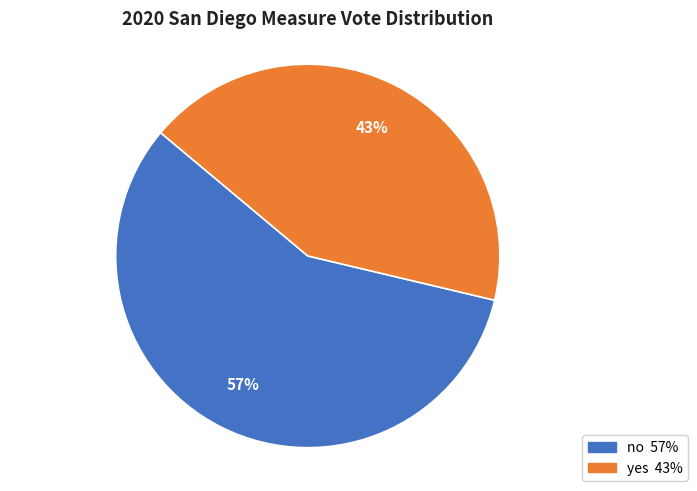

To the nearest percent, what portion does yes represent?

43%